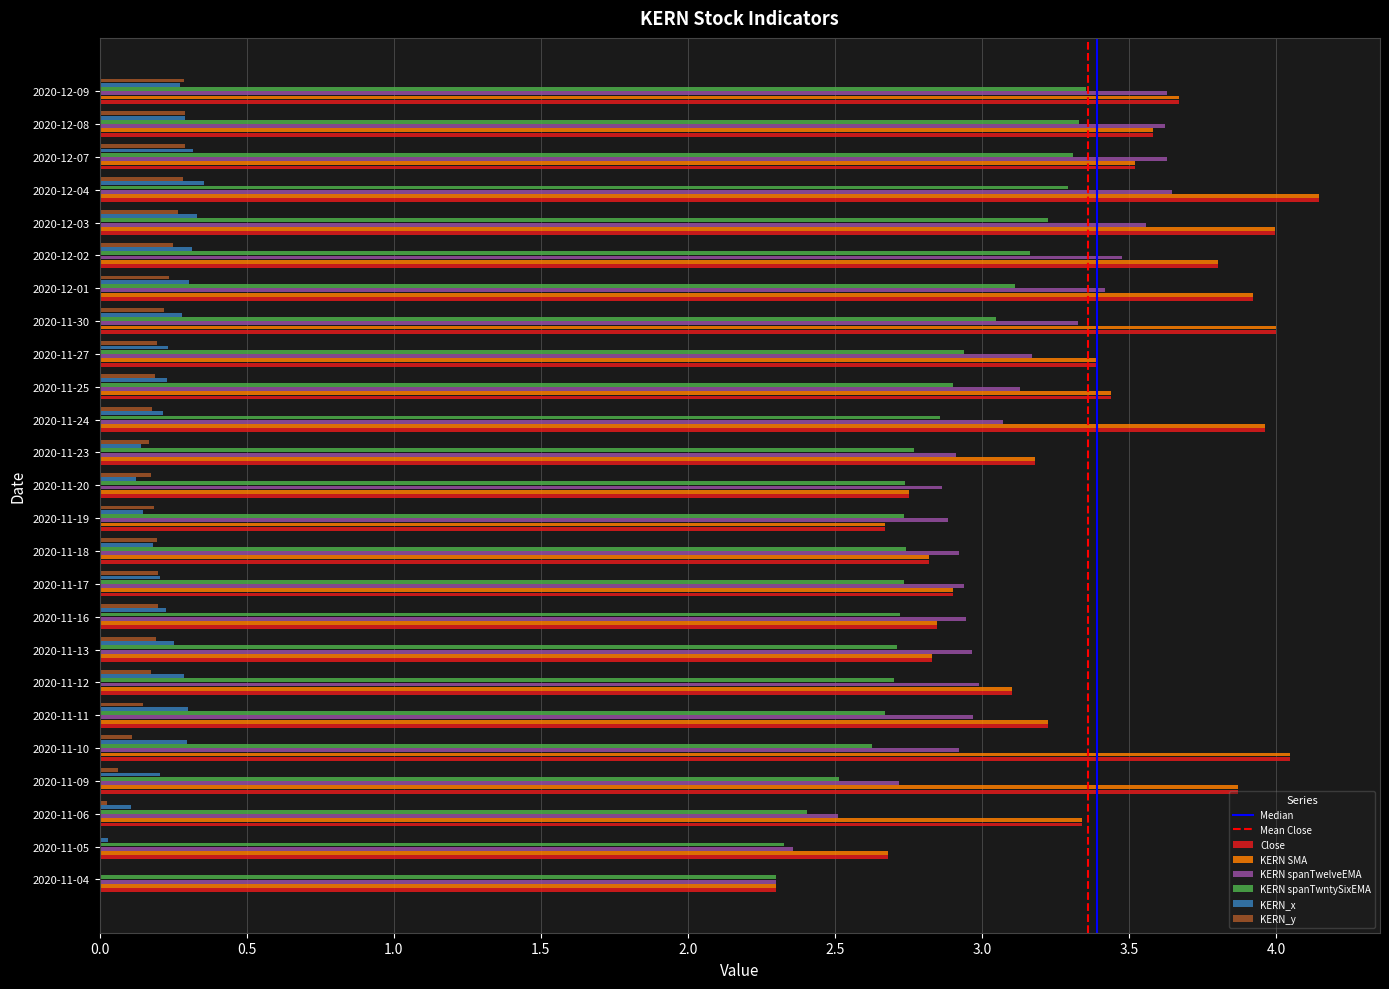

Which category has the highest value in the KERN SMA series?

2020-12-04